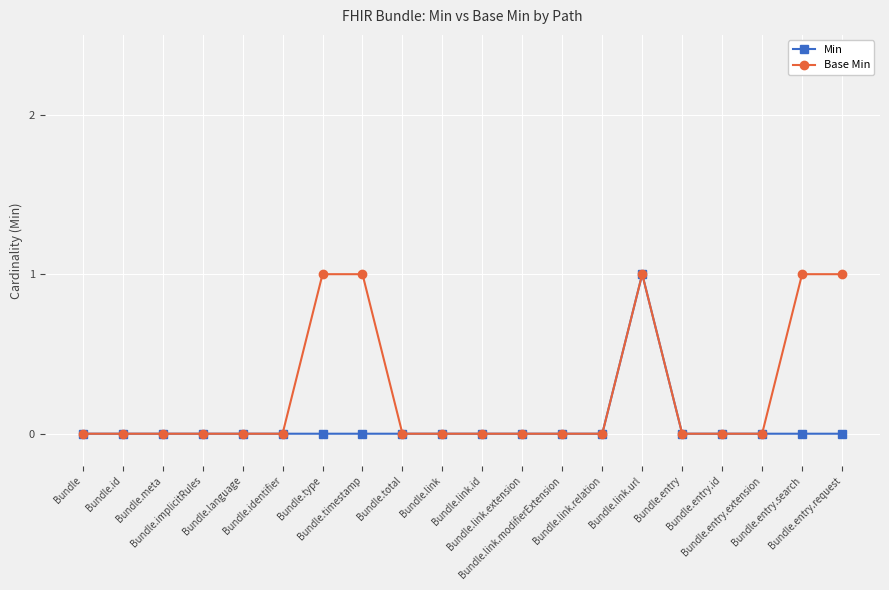

Rank the series by their average value, from highest to lowest.

Base Min, Min